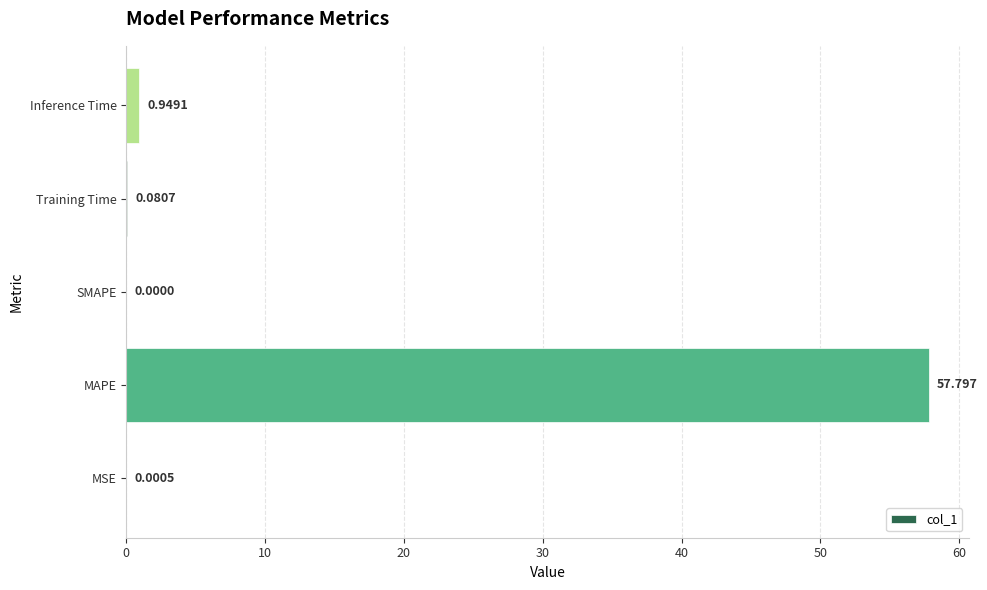

Between Training Time and Inference Time, which is larger?

Inference Time